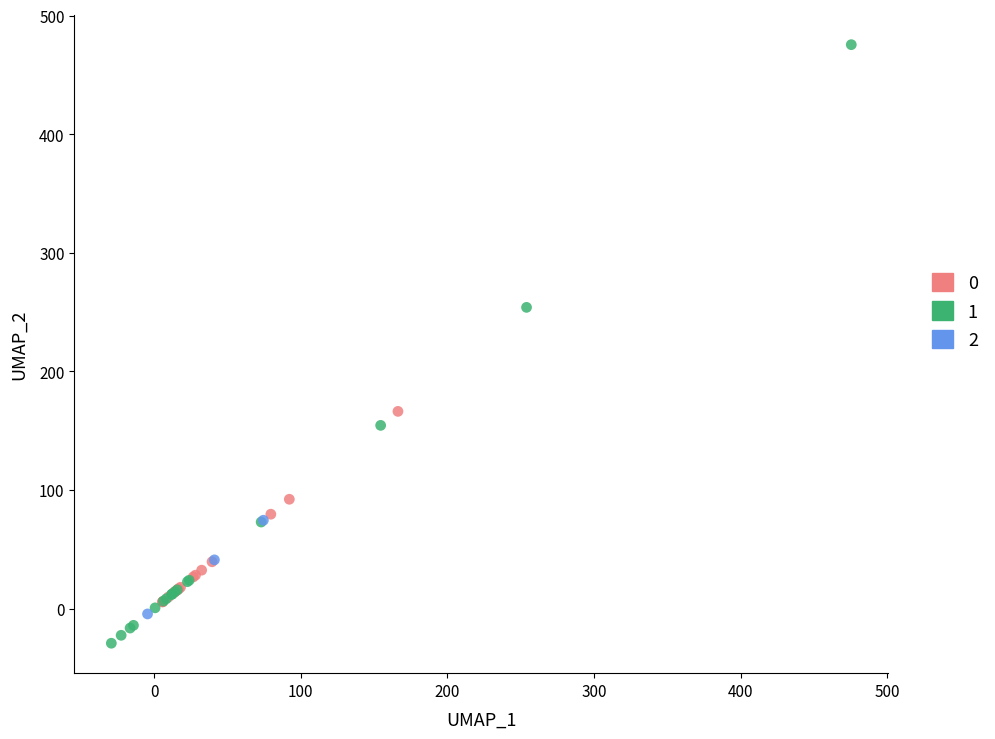

Which series contains the lowest Y value?

1